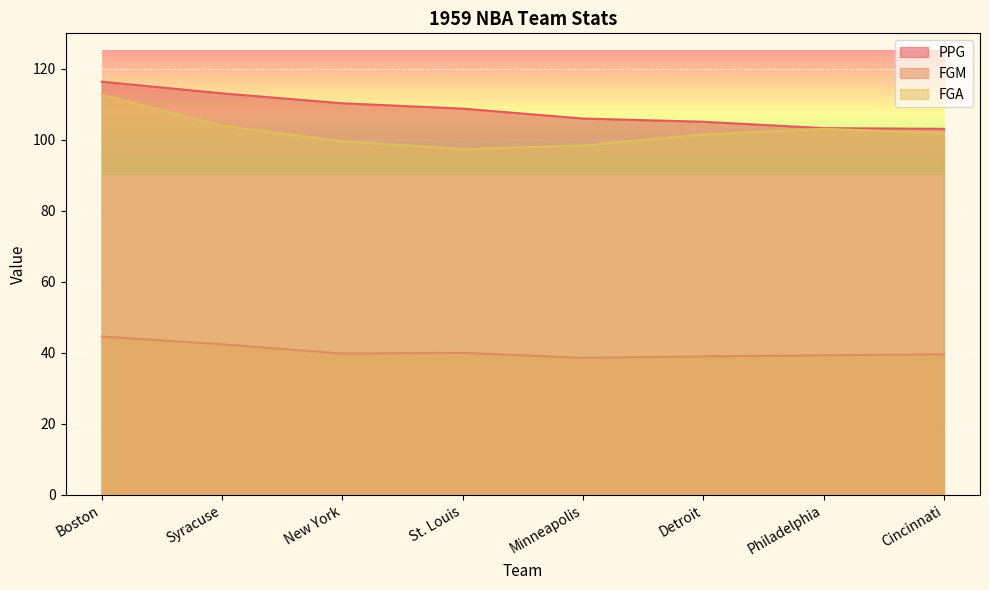

How many data points in FGM are less than 39?

1